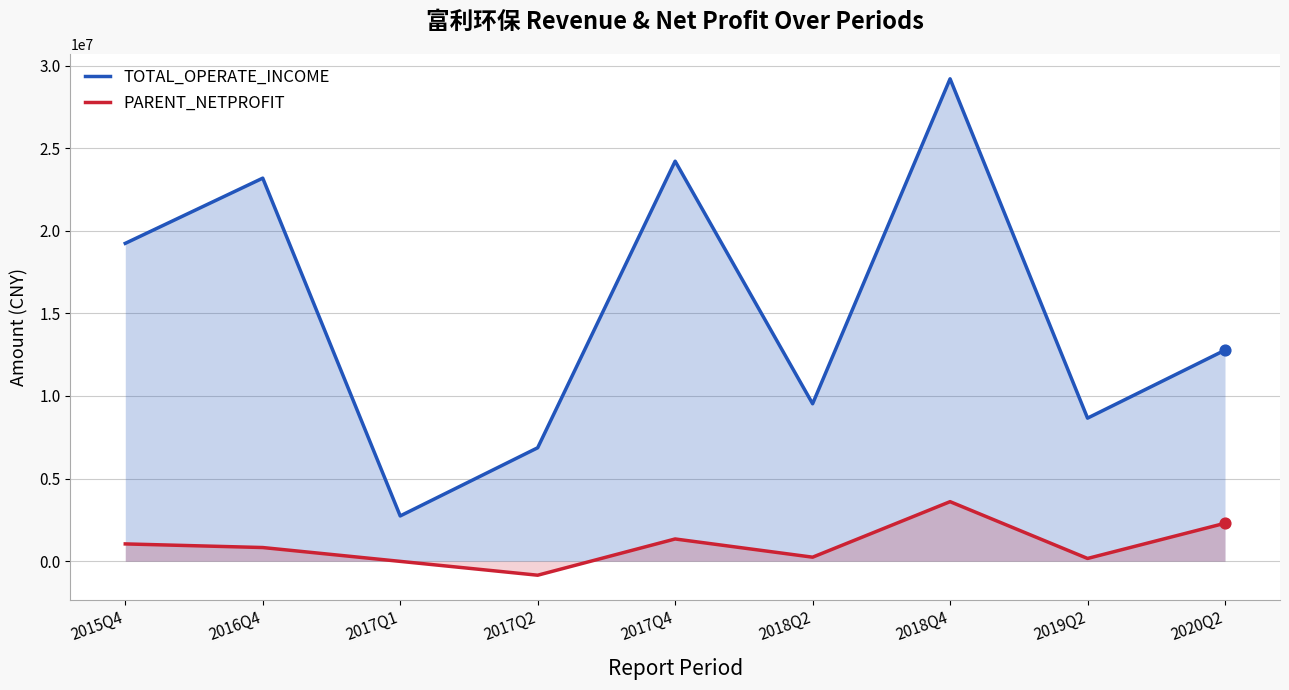

Which series contains the lowest Y value?

PARENT_NETPROFIT